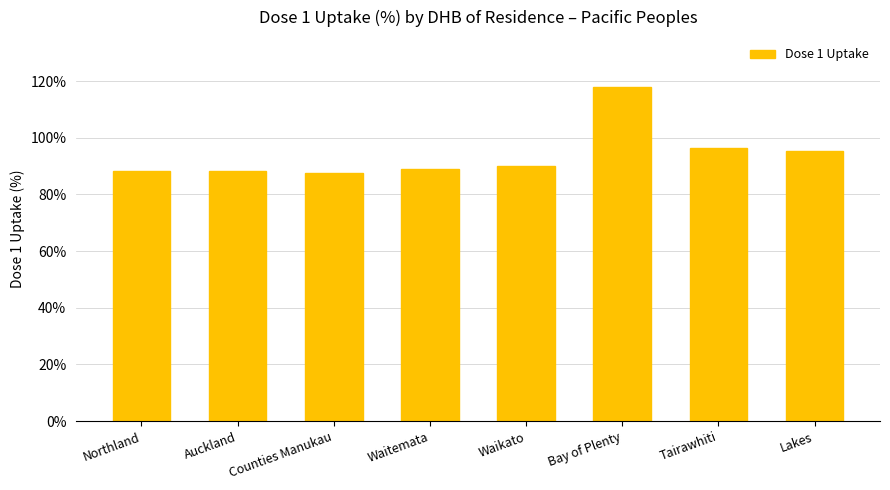

At which label is the value closest to 102?

Tairawhiti